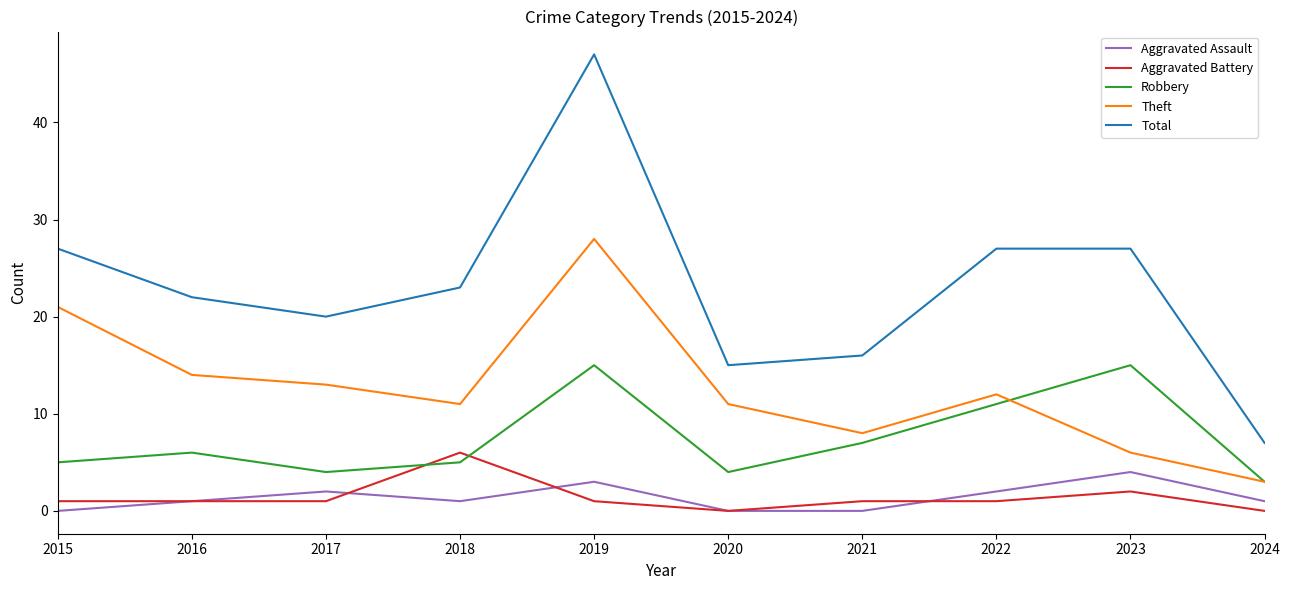

The value of Theft at 2015 is 21. True or false?

True